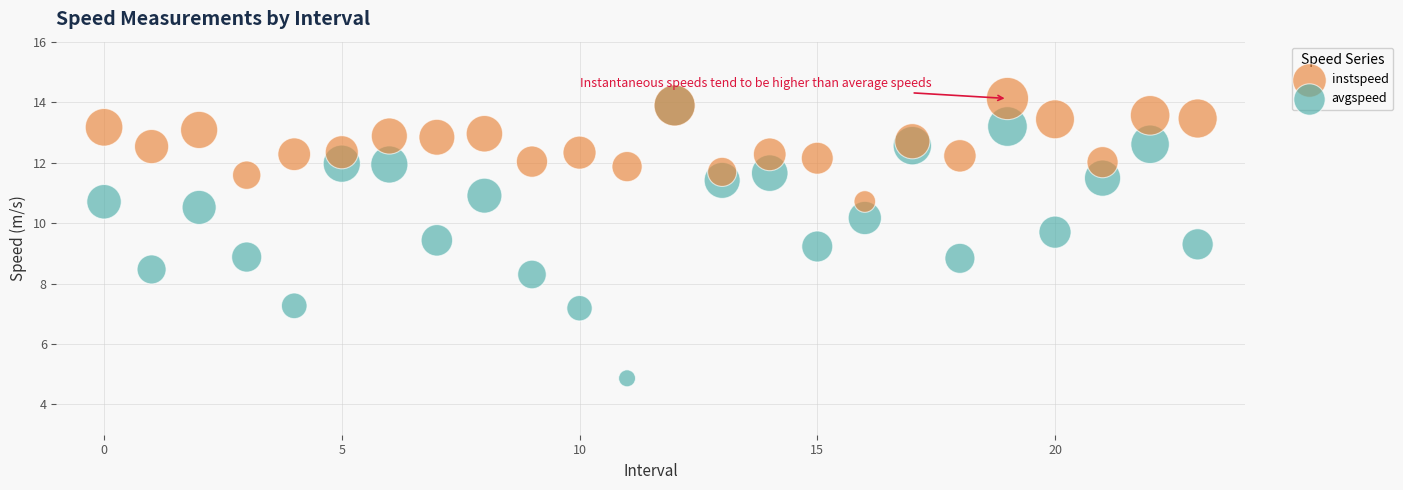

What are all the series names shown in the legend?

instspeed, avgspeed